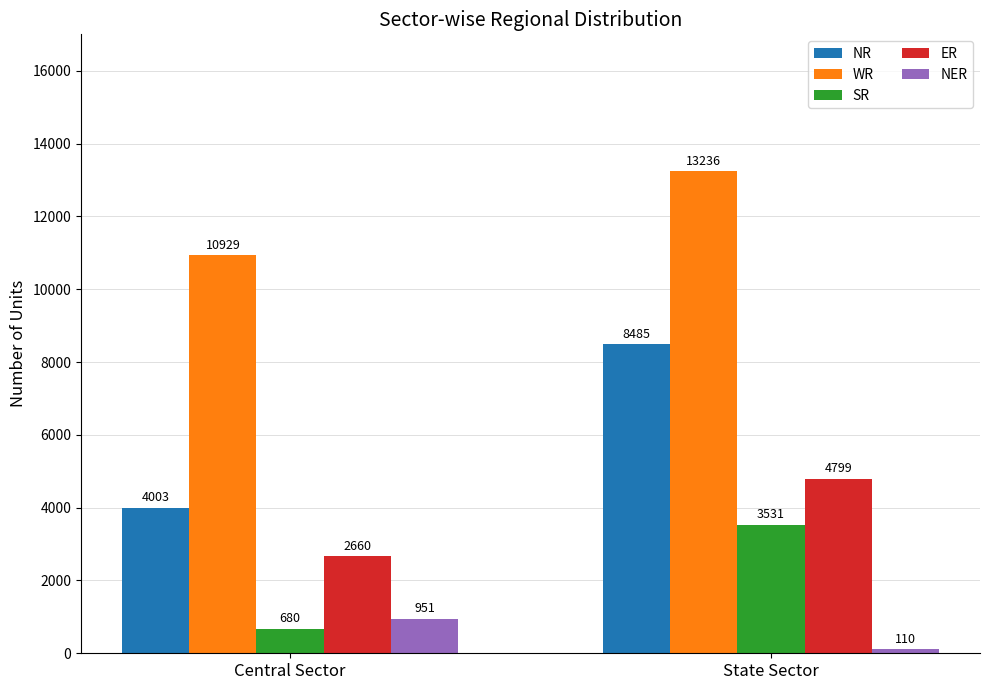

Reading left to right, extract all data points from this chart.

NR: Central Sector=4003	State Sector=8485
WR: Central Sector=10929	State Sector=13236
SR: Central Sector=680	State Sector=3531
ER: Central Sector=2660	State Sector=4799
NER: Central Sector=951	State Sector=110